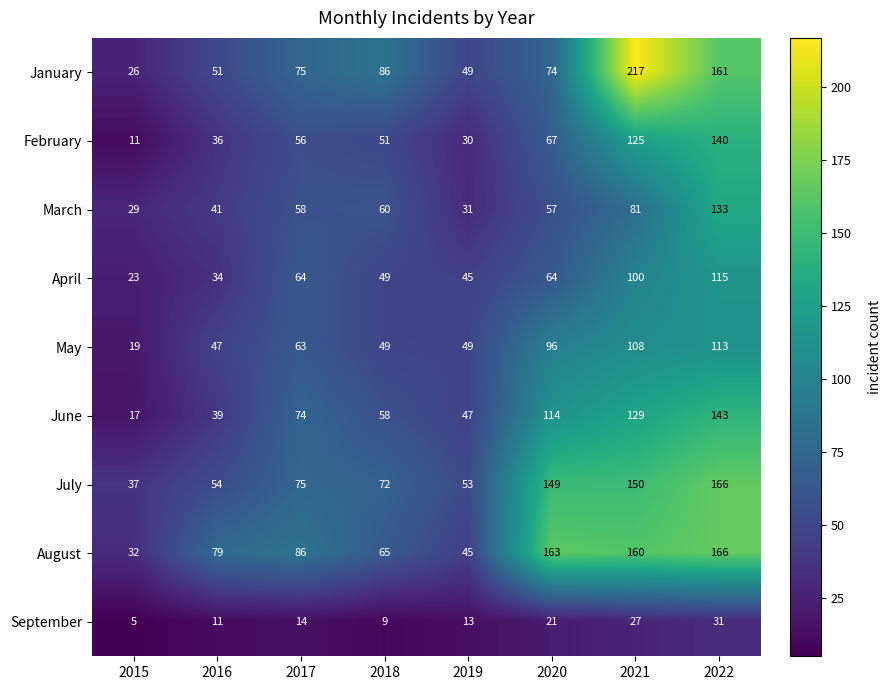

Which label corresponds to the largest value in the chart?

2021